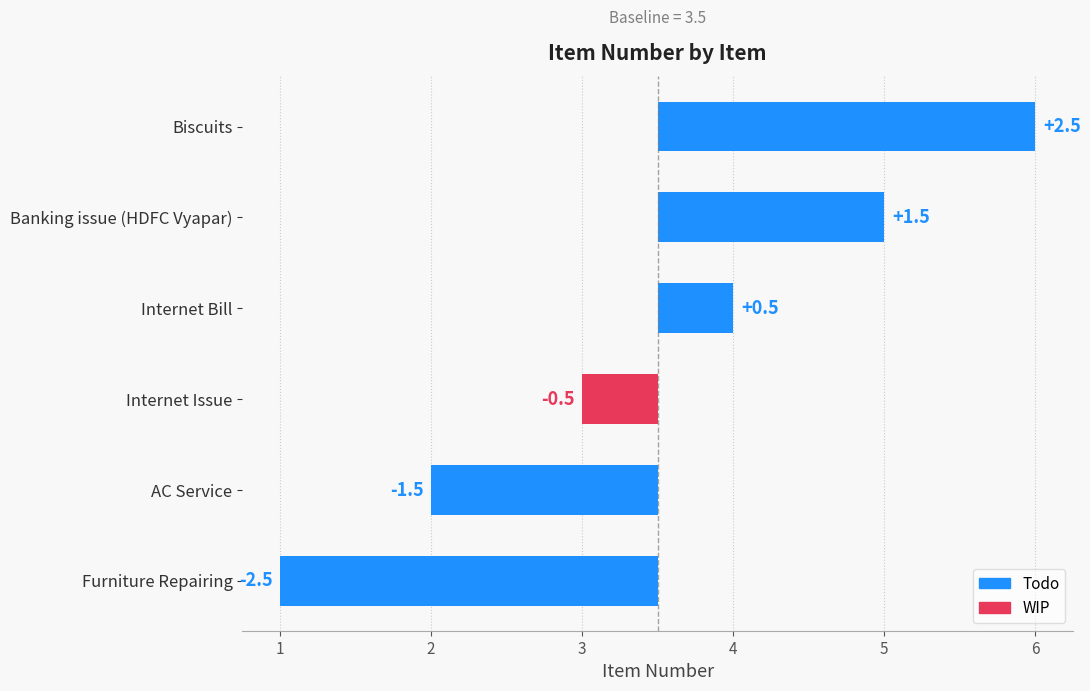

List the labels in order of value, smallest first.

Furniture Repairing, AC Service, Internet Issue, Internet Bill, Banking issue (HDFC Vyapar), Biscuits